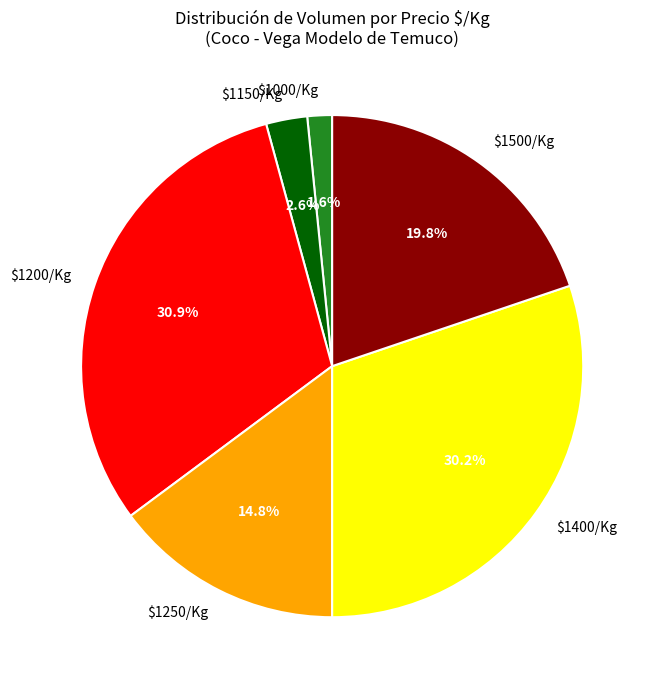

Is there a majority slice in this chart?

No